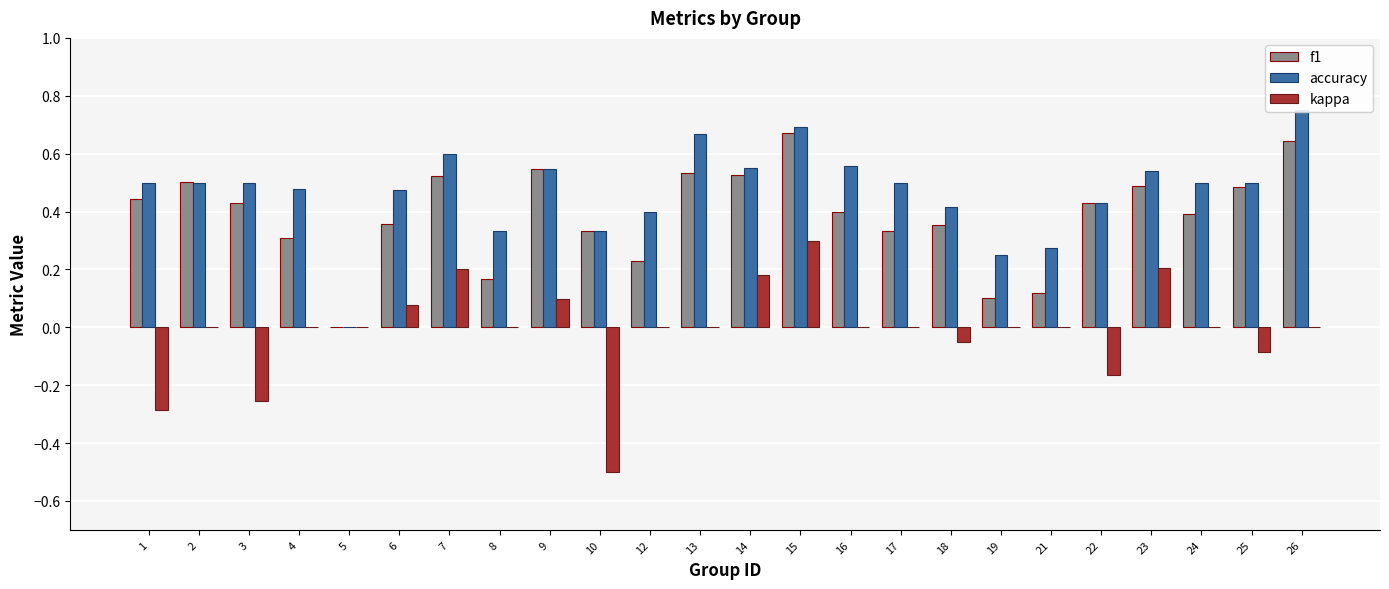

What is the difference between the second highest and minimum values in the f1 series?

0.6